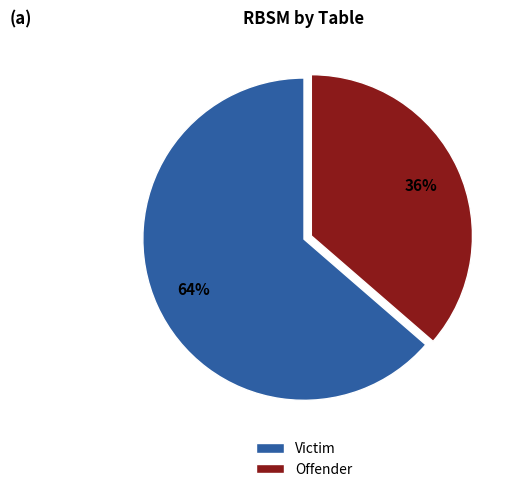

To the nearest percent, what is the combined percentage of Victim and Offender?

100%